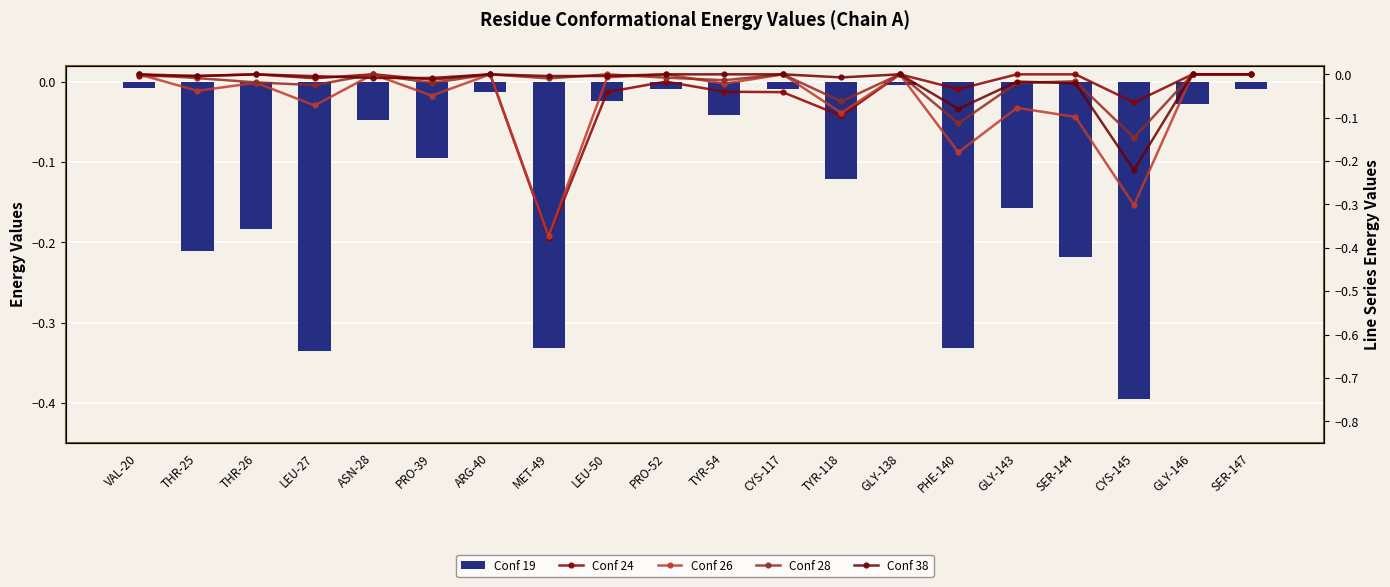

What is the value of the Conf 19 bar at the 17th from the left?

-0.2